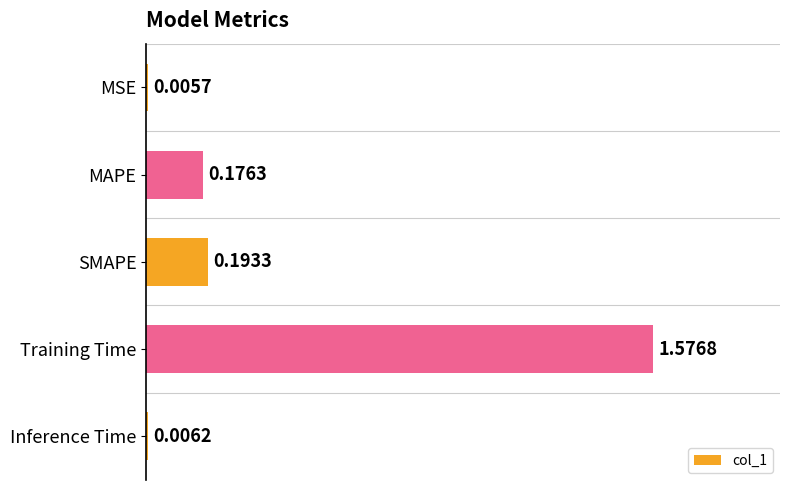

What is the change in value from Training Time to Inference Time?

-1.6